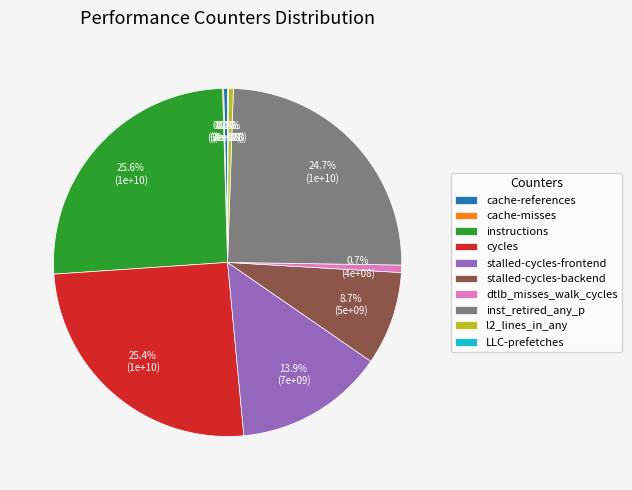

Is the sum of cache-references and l2_lines_in_any greater than half?

No